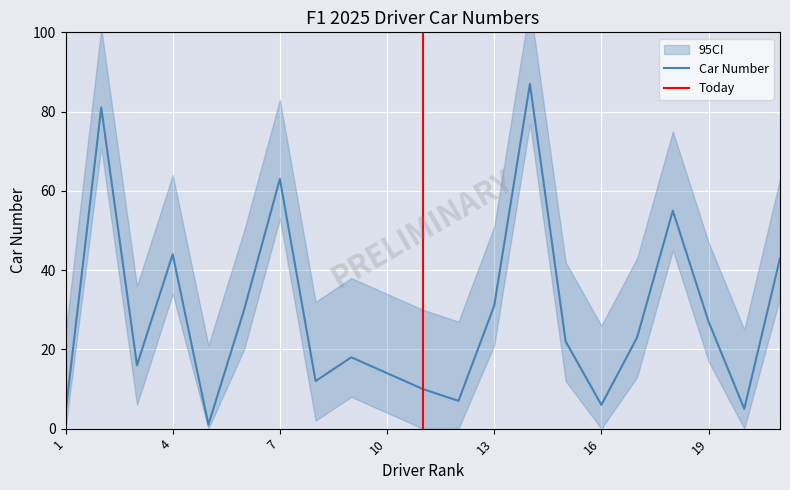

How many data points are above 22?

10